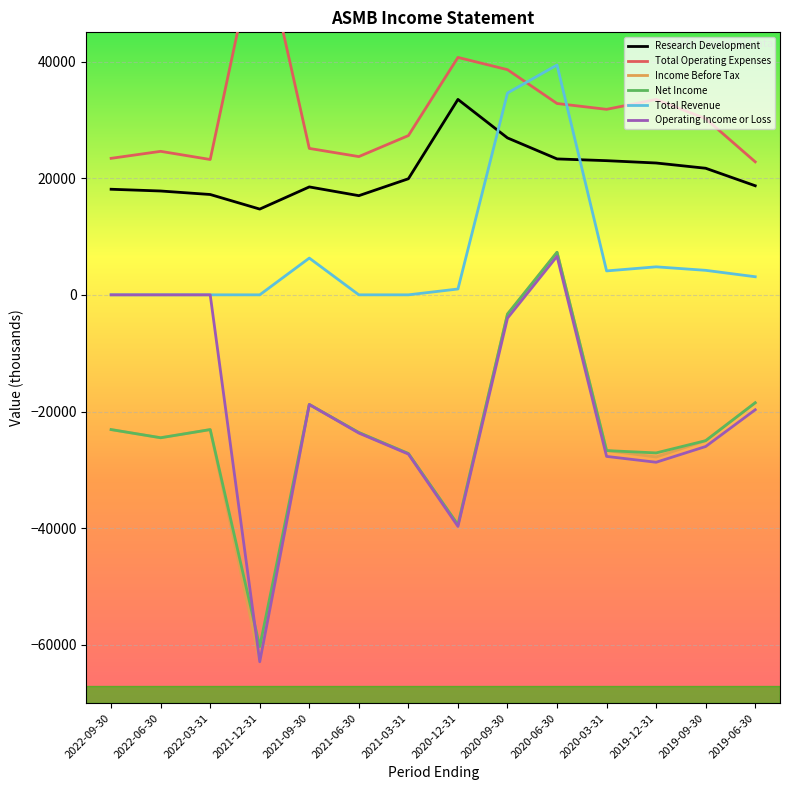

What is the value of the Total Revenue point at the 10th from the left?

39400